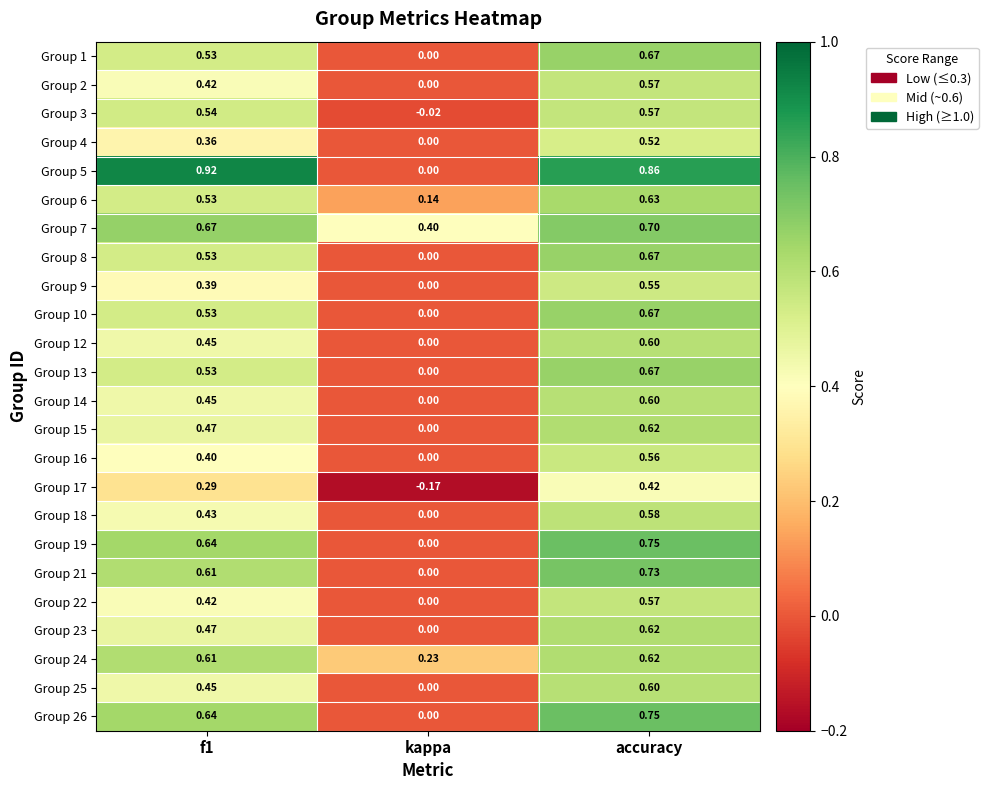

What is the difference between the highest and lowest values at kappa?

0.6